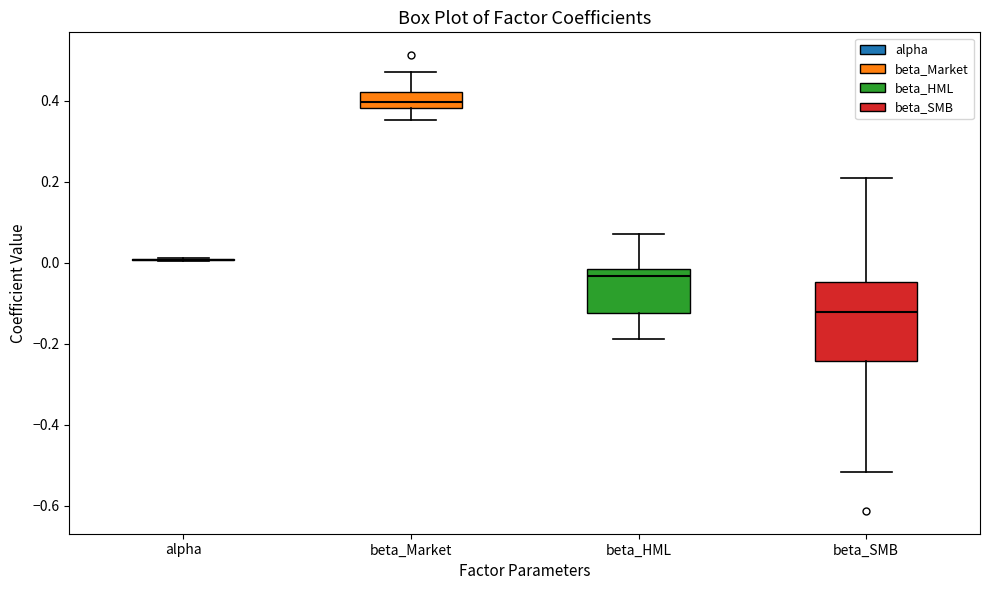

Which box is the tallest, from its lower edge to its upper edge?

beta_SMB